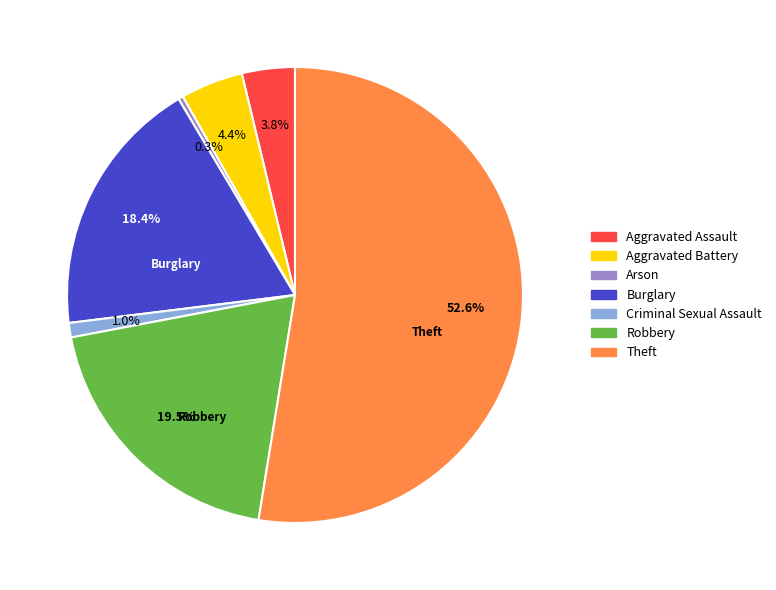

Which slice is the smallest?

Arson